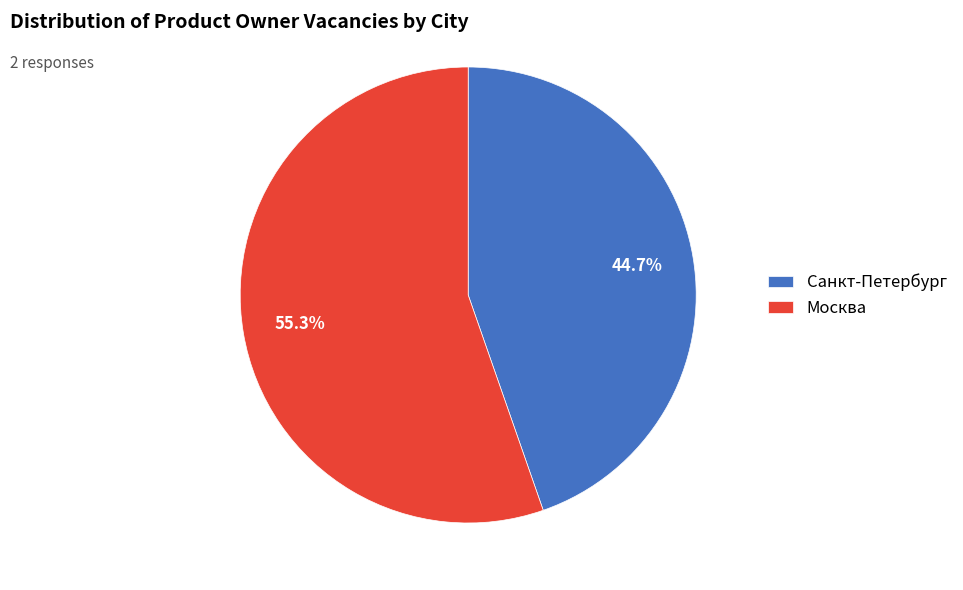

Is it true that Санкт-Петербург is 45% of the pie?

True